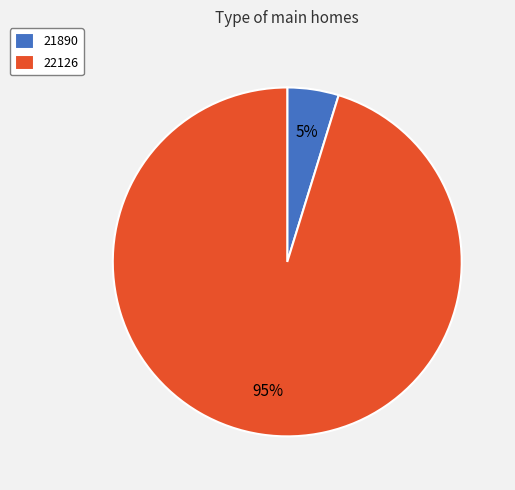

To the nearest percent, what is the difference between the largest and smallest slice percentages?

90%